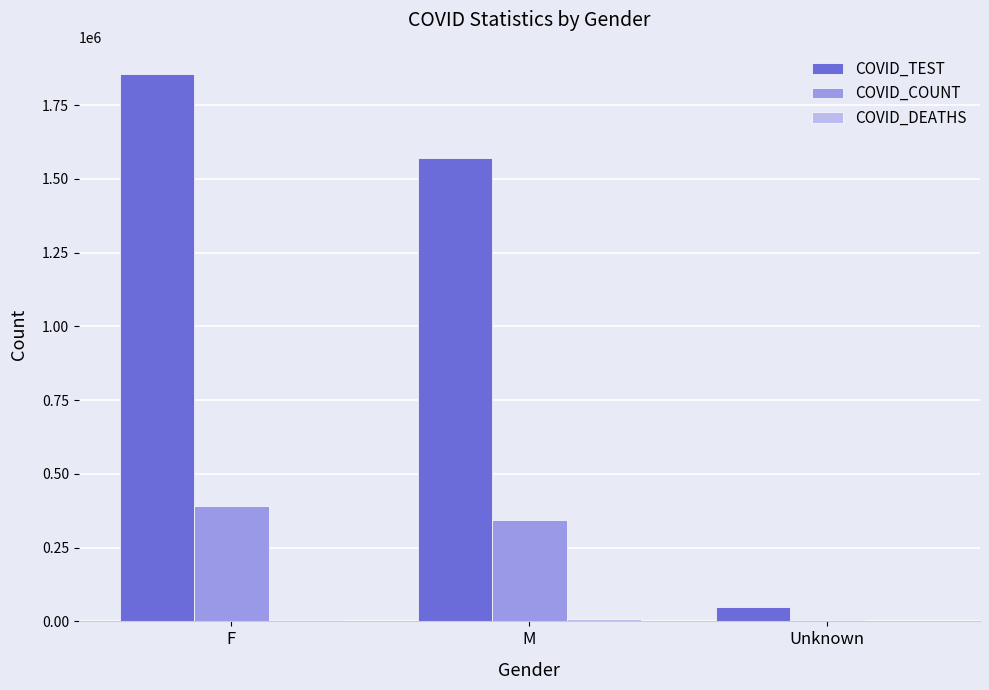

Which category has the highest value in the COVID_TEST series?

F